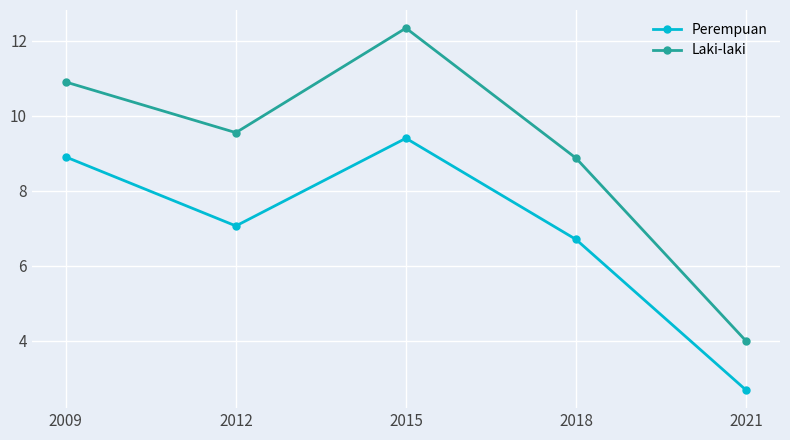

The Laki-laki series shows 18.4 at 2009. True or false?

False